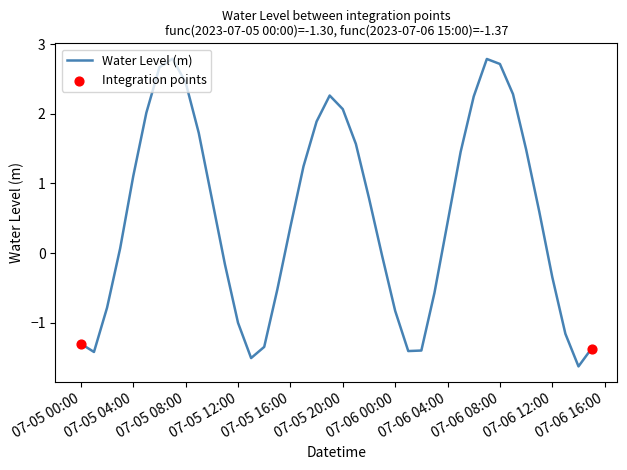

What is the difference between the maximum and minimum values?

4.4